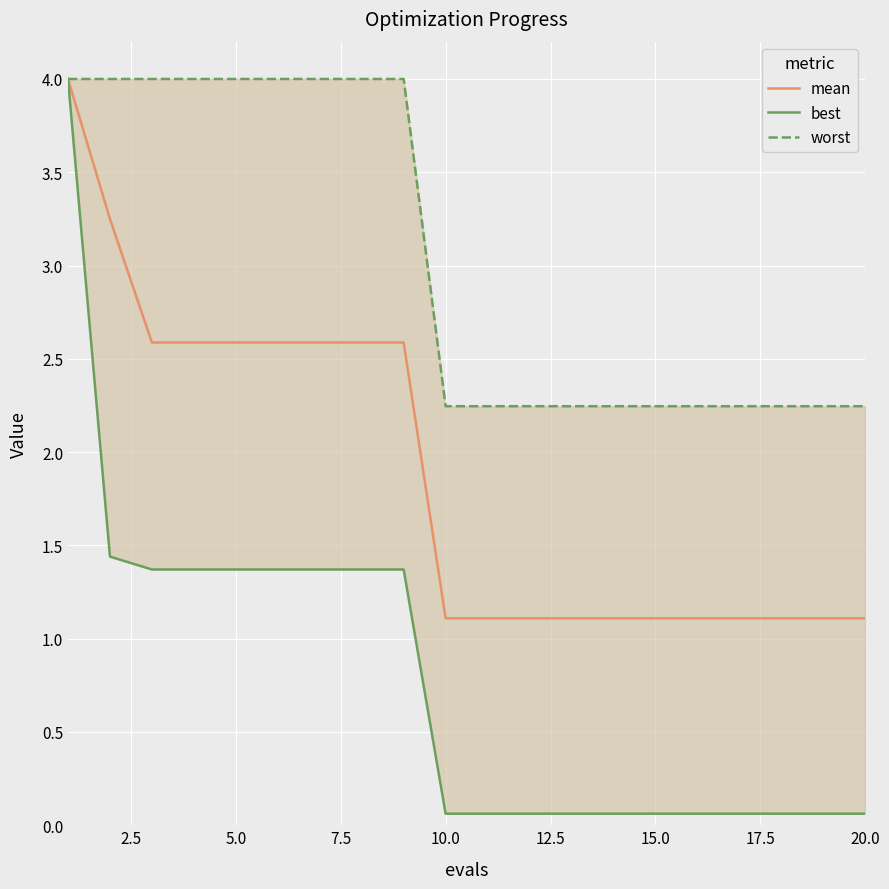

How many lines are shown in the chart?

3